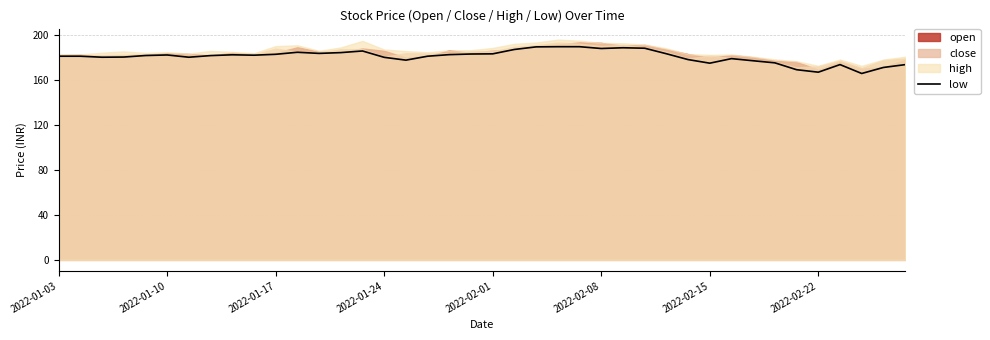

Count the number of values greater than 181.

21